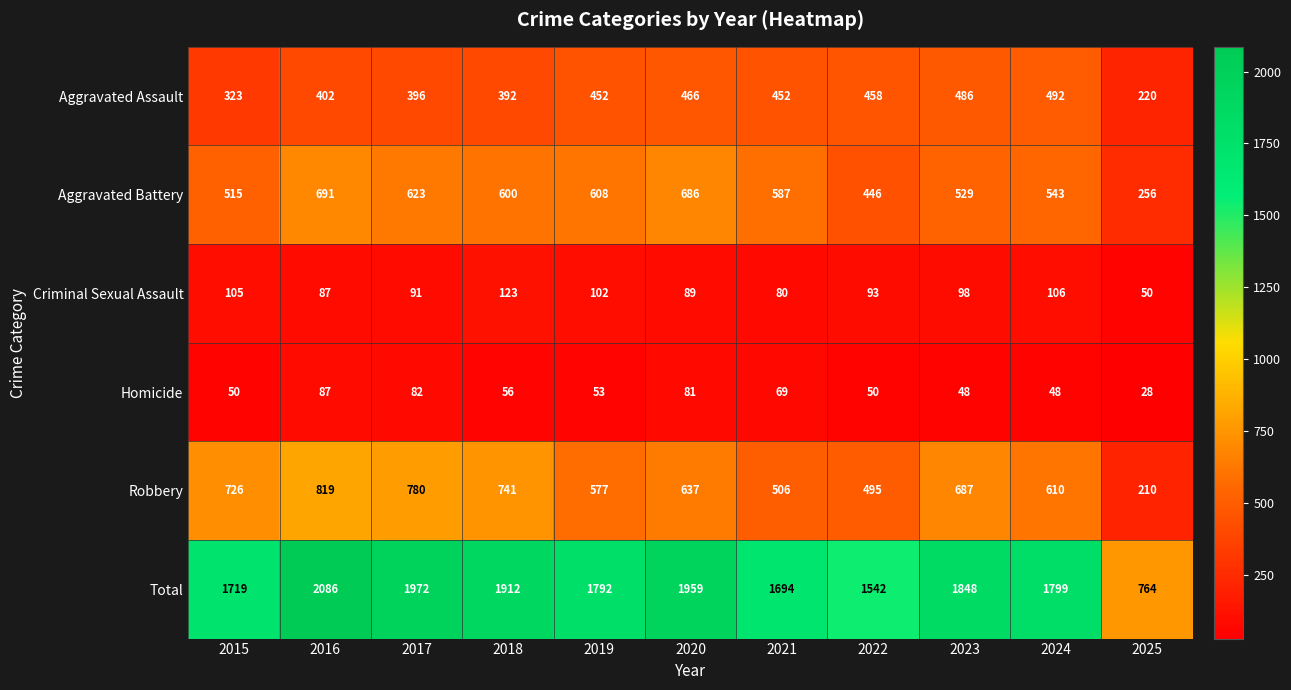

Rank the series at 2020 from lowest to highest value.

Homicide, Criminal Sexual Assault, Aggravated Assault, Robbery, Aggravated Battery, Total